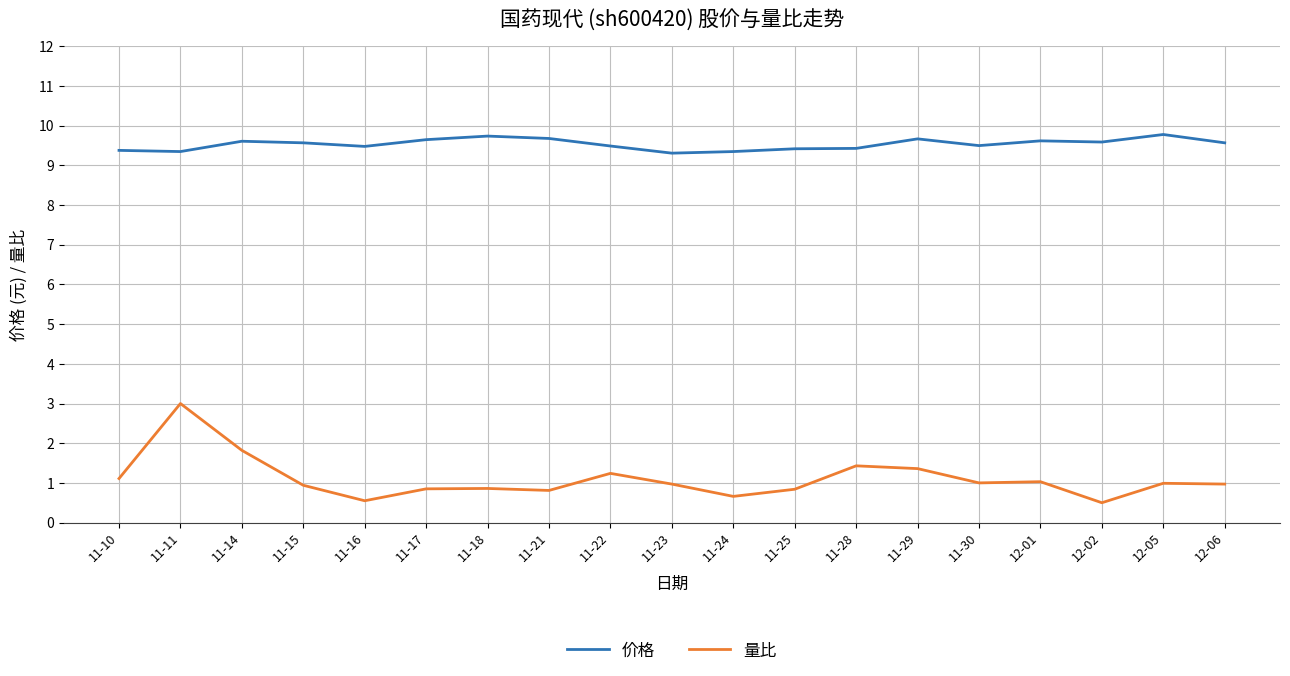

True or false: 量比 and 价格 cross at least once.

False